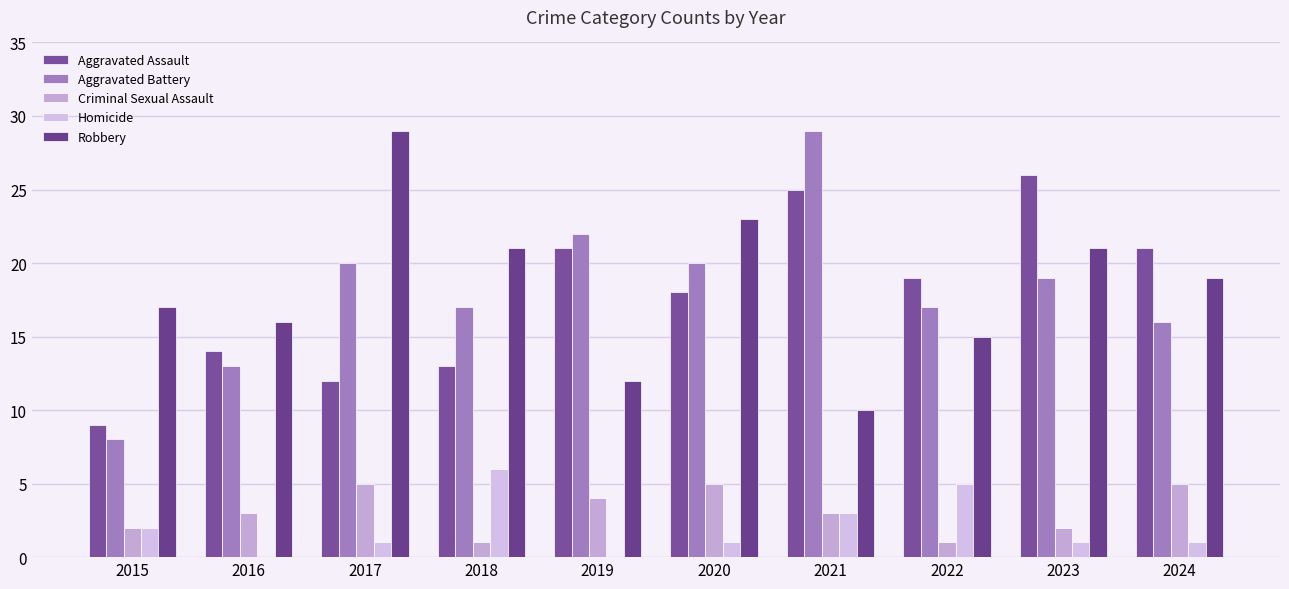

Reading right to left, extract all data points from this chart.

Aggravated Assault: 21	26	19	25	18	21	13	12	14	9
Aggravated Battery: 16	19	17	29	20	22	17	20	13	8
Criminal Sexual Assault: 5	2	1	3	5	4	1	5	3	2
Homicide: 1	1	5	3	1	0	6	1	0	2
Robbery: 19	21	15	10	23	12	21	29	16	17